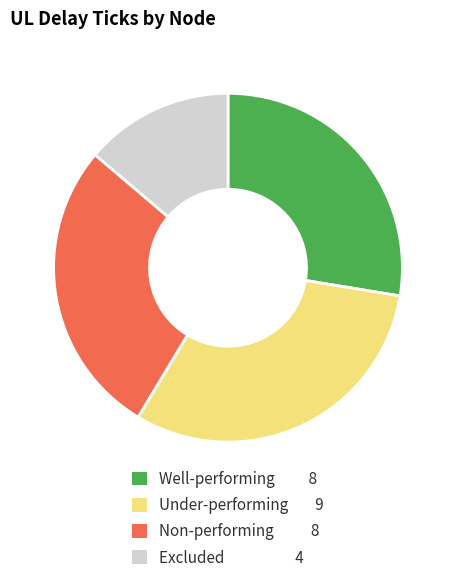

Is there a majority slice in this chart?

No